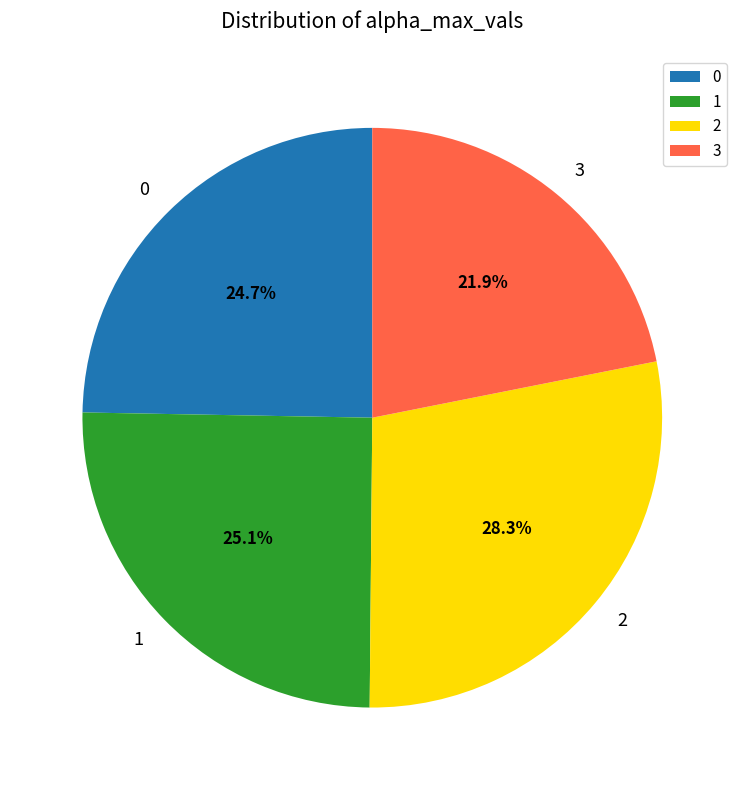

To the nearest percent, what percentage of the pie is 3?

22%